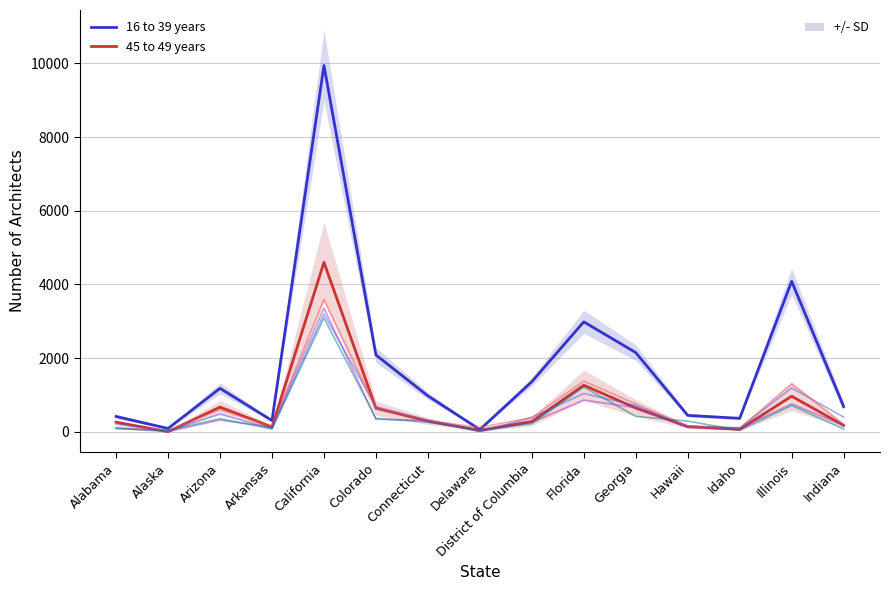

Reading left to right, list all the values displayed in this chart.

16 to 39 years: 415	90	1180	305	9945	2085	975	60	1360	2985	2150	445	365	4085	685
45 to 49 years: 260	4	670	130	4600	640	290	40	280	1265	645	140	65	965	175
40 to 44 years: 205	25	480	80	3200	680	315	4	390	1040	710	160	105	1190	400
50 to 54 years: 120	30	605	135	3595	650	300	120	385	1375	755	145	100	1300	200
55 to 59 years: 95	4	320	125	3360	340	310	15	255	860	655	120	100	755	175
60 to 69 years: 85	35	355	80	3090	365	260	40	220	1215	420	290	40	715	75